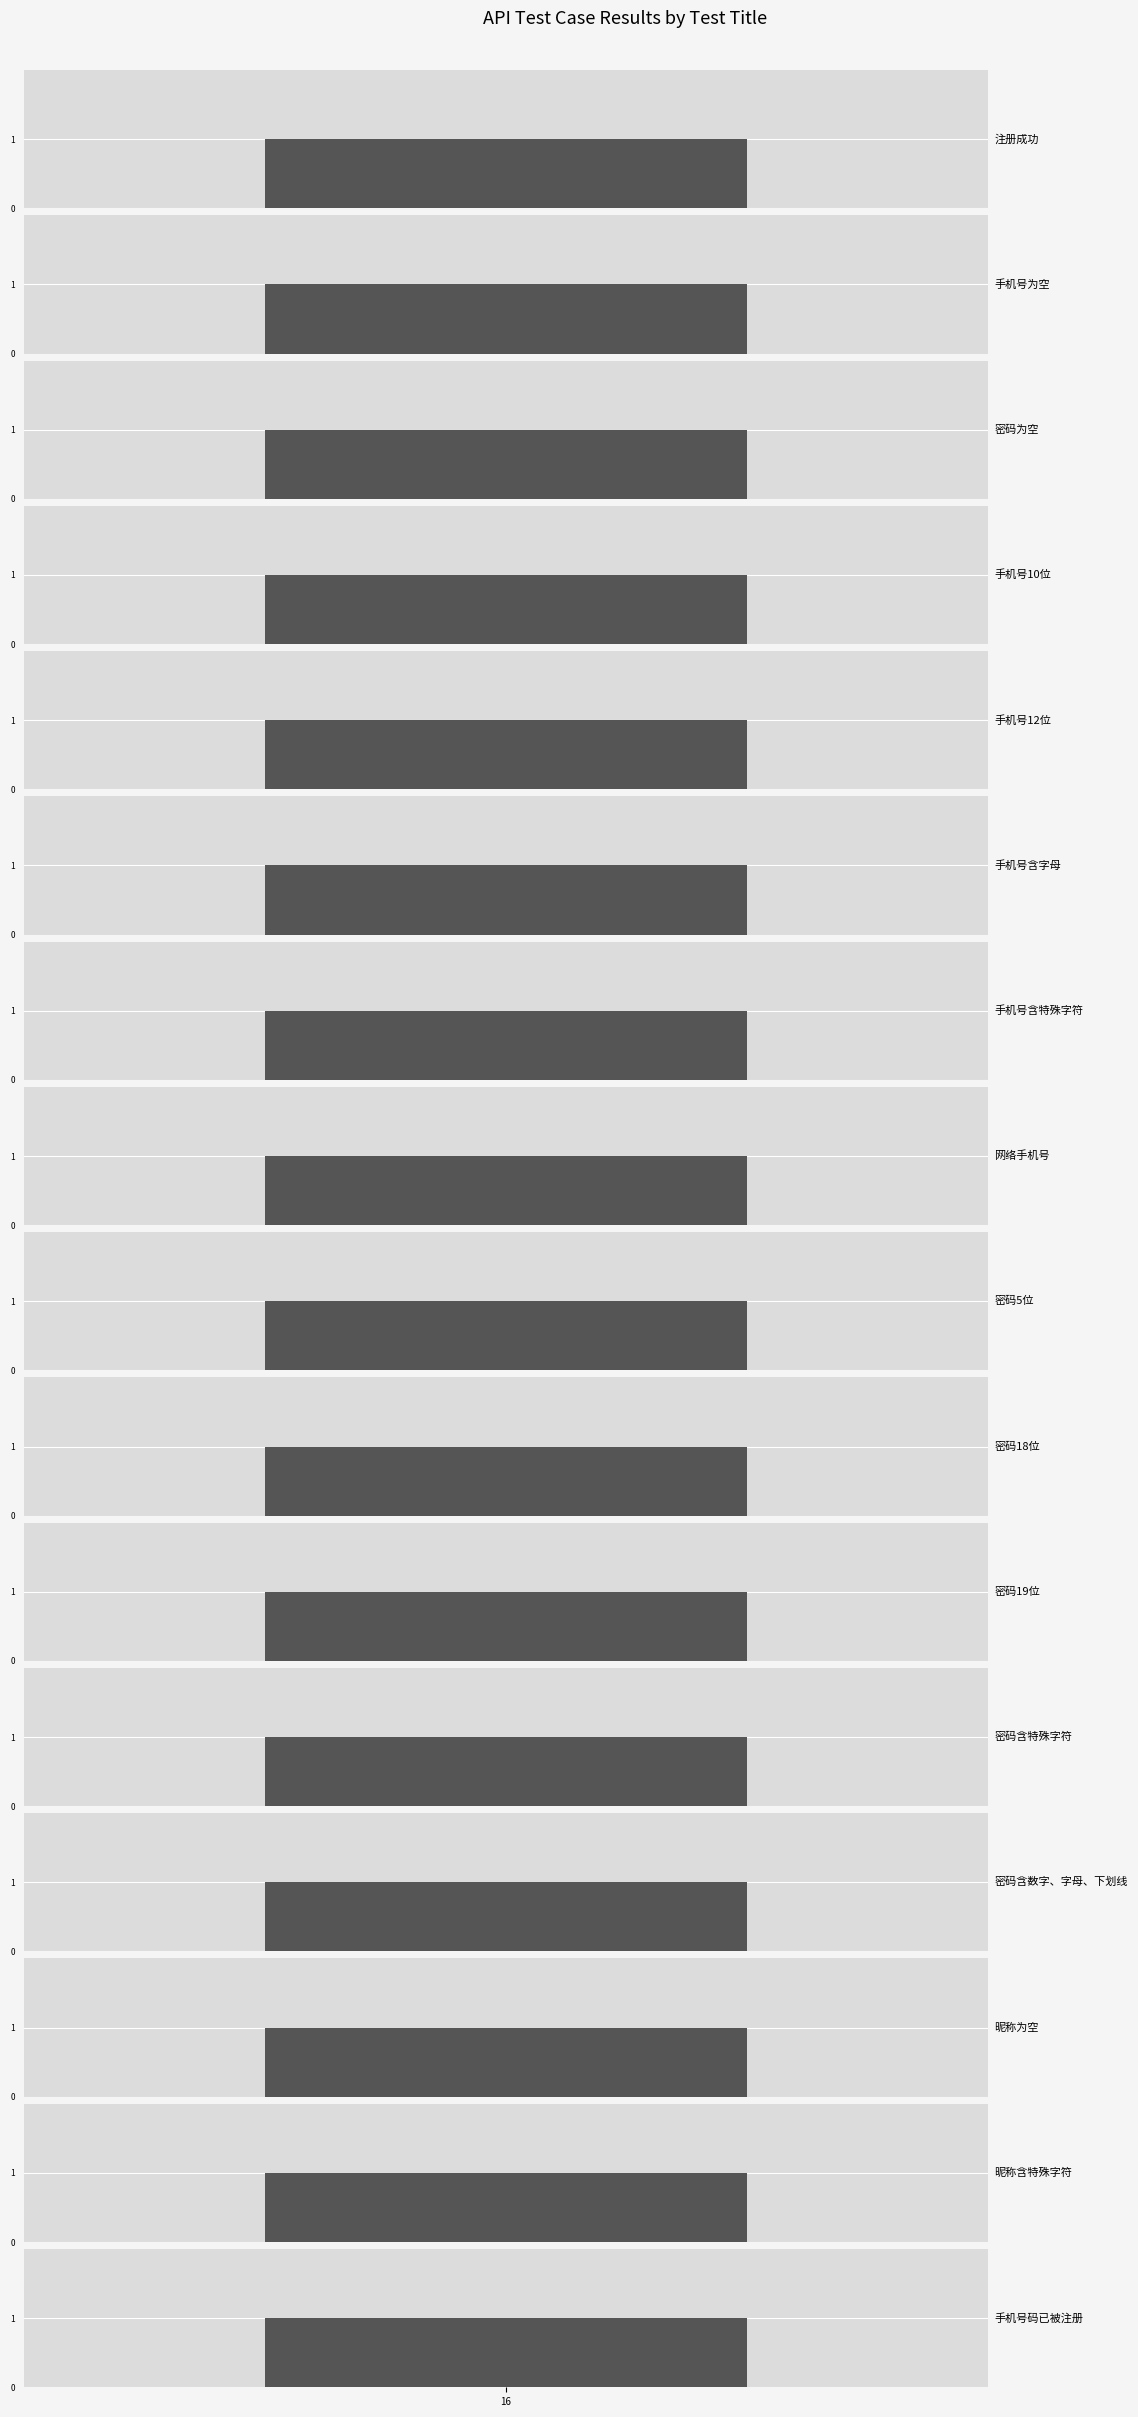

Which category has the highest value in the case_ids series?

手机号码已被注册